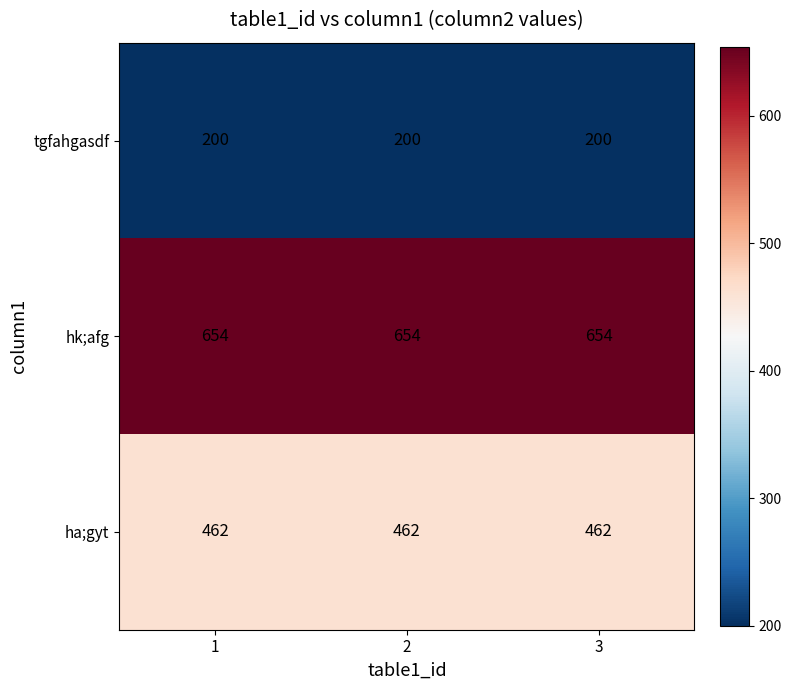

The hk;afg series shows 156 at 3. True or false?

False